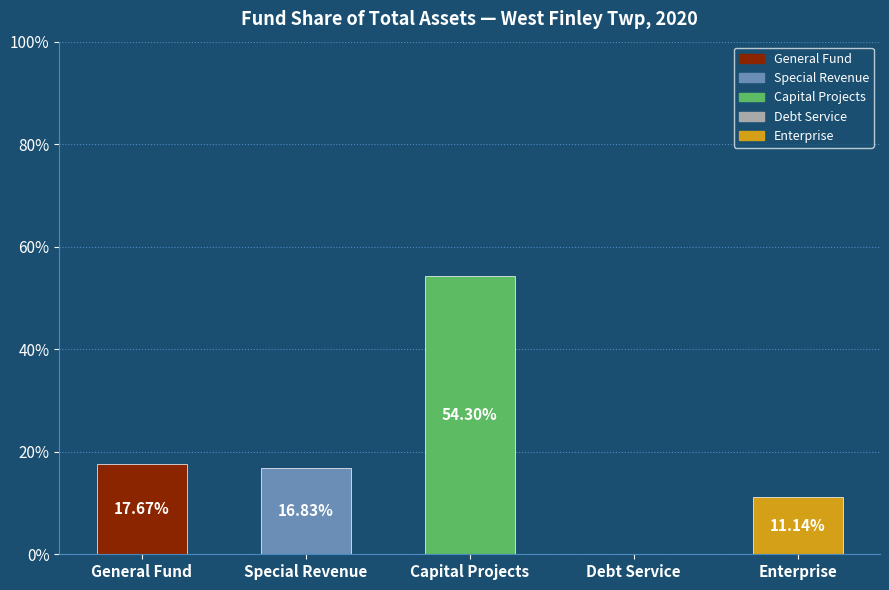

What is the sum of all values?

100.0